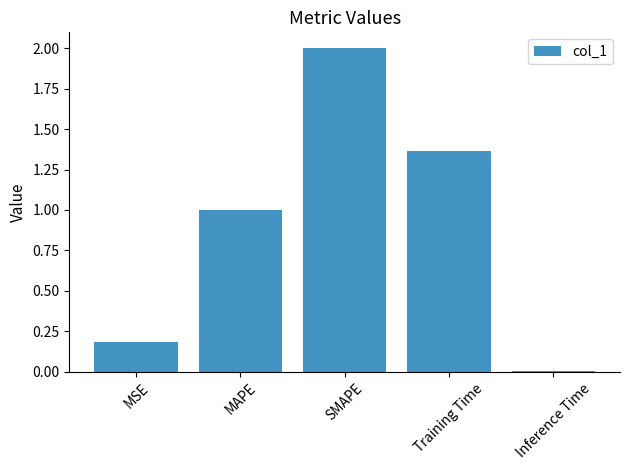

Which label corresponds to the smallest value in the chart?

Inference Time